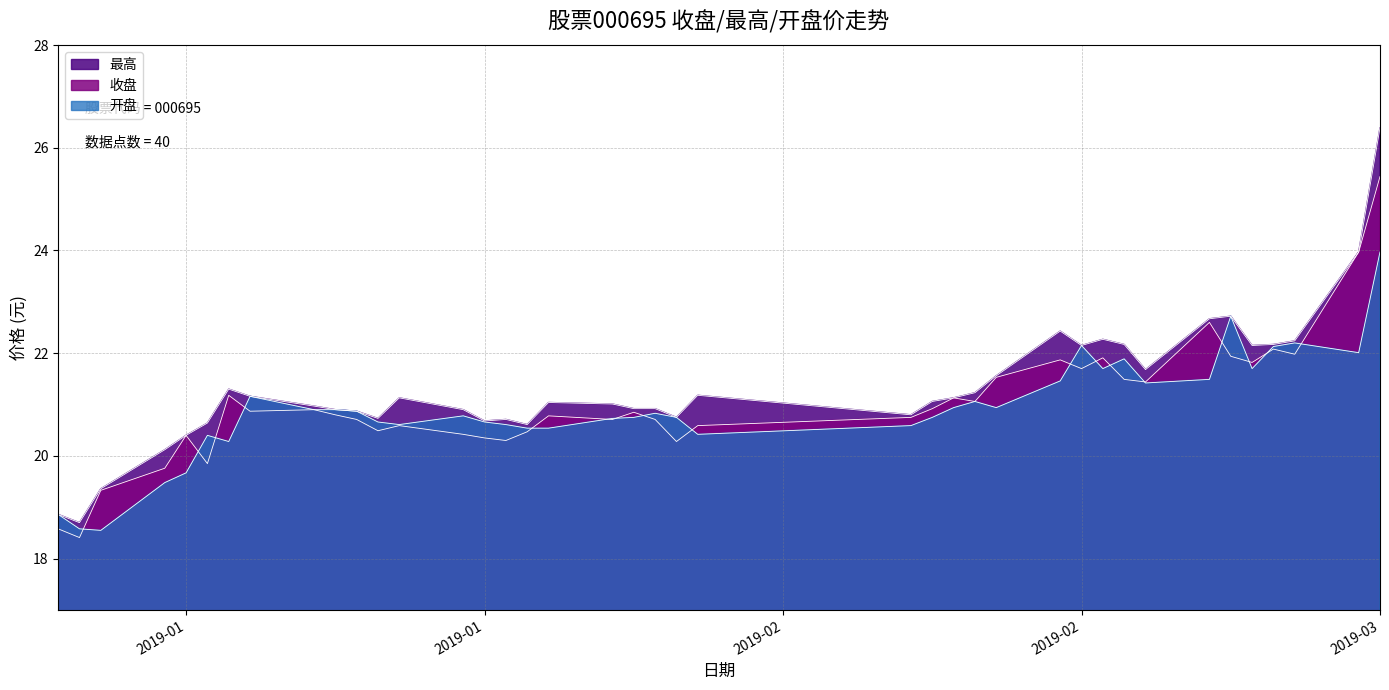

True or false: 收盘 has a value of 8.5 at 2019-02.

False